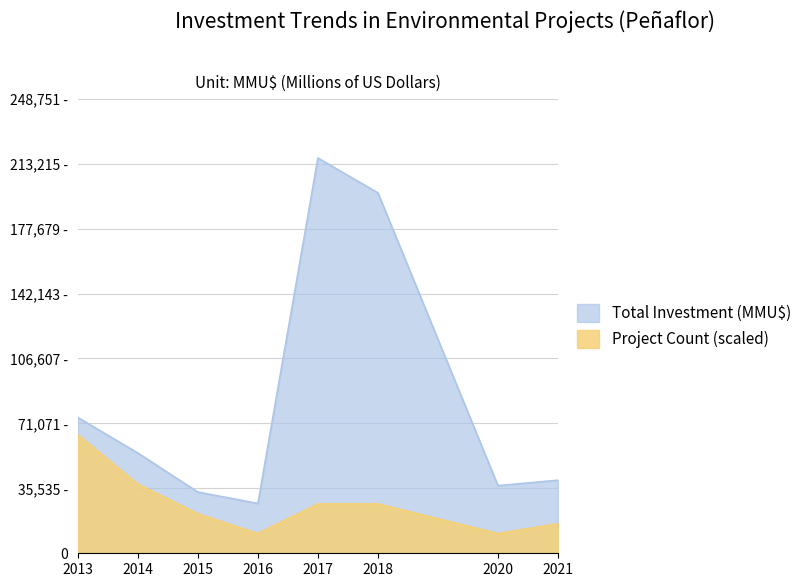

List the series in order of their overall mean, highest first.

Total Investment (MMU$), Project Count (scaled)